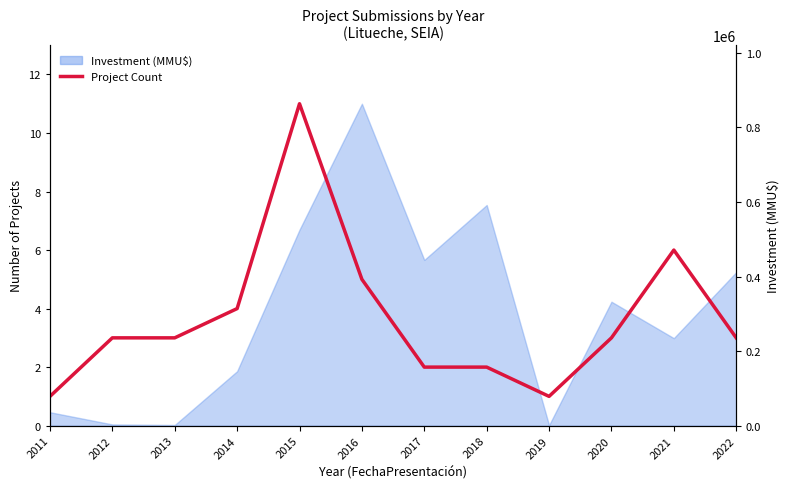

At which category does the chart reach its peak across all series?

2015